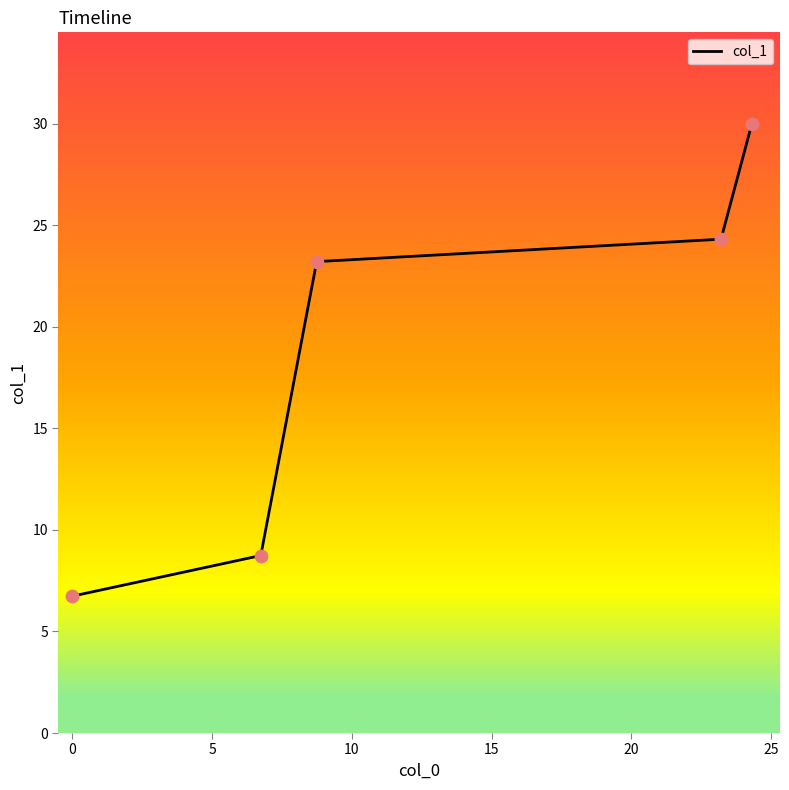

True or false: there are more than 1 points higher than both neighbors.

False